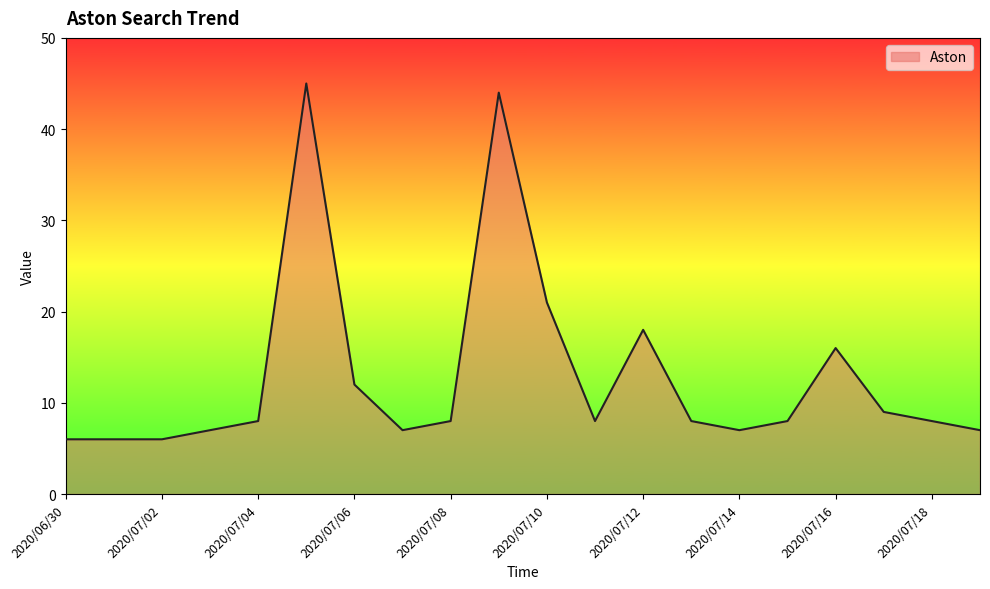

Reading left to right, transcribe all the data shown in this chart.

6	6	6	7	8	45	12	7	8	44	21	8	18	8	7	8	16	9	8	7